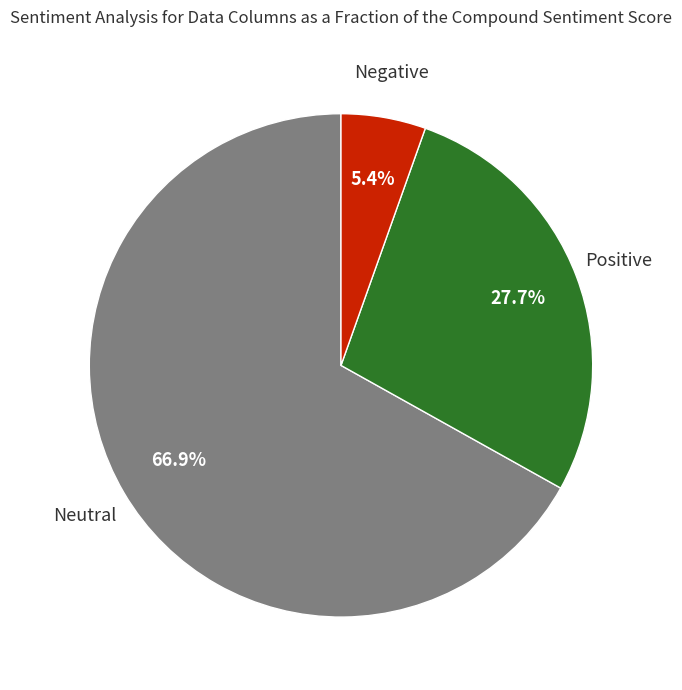

Is there any slice that represents more than half of the pie?

Yes